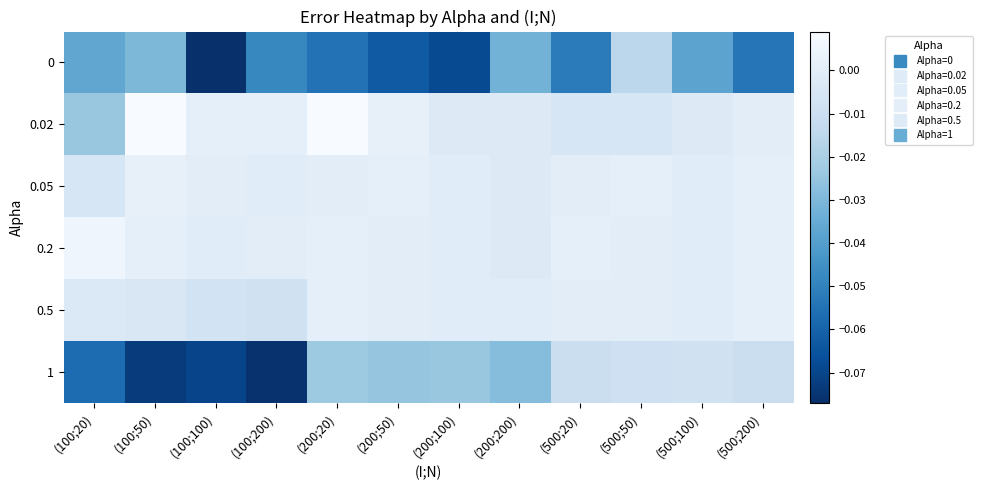

Reading left to right, extract all data points from this chart.

0: (100;20)=-0.0	(100;50)=-0.0	(100;100)=-0.1	(100;200)=-0.0	(200;20)=-0.1	(200;50)=-0.1	(200;100)=-0.1	(200;200)=-0.0	(500;20)=-0.1	(500;50)=-0.0	(500;100)=-0.0	(500;200)=-0.1
0.02: (100;20)=-0.0	(100;50)=0.0	(100;100)=0.0	(100;200)=0.0	(200;20)=0.0	(200;50)=0.0	(200;100)=-0.0	(200;200)=-0.0	(500;20)=-0.0	(500;50)=-0.0	(500;100)=-0.0	(500;200)=0.0
0.05: (100;20)=-0.0	(100;50)=0.0	(100;100)=0.0	(100;200)=-0.0	(200;20)=0.0	(200;50)=0.0	(200;100)=-0.0	(200;200)=-0.0	(500;20)=0.0	(500;50)=0.0	(500;100)=-0.0	(500;200)=0.0
0.2: (100;20)=0.0	(100;50)=0.0	(100;100)=-0.0	(100;200)=0.0	(200;20)=0.0	(200;50)=0.0	(200;100)=-0.0	(200;200)=-0.0	(500;20)=0.0	(500;50)=0.0	(500;100)=-0.0	(500;200)=0.0
0.5: (100;20)=-0.0	(100;50)=-0.0	(100;100)=-0.0	(100;200)=-0.0	(200;20)=0.0	(200;50)=0.0	(200;100)=-0.0	(200;200)=-0.0	(500;20)=0.0	(500;50)=0.0	(500;100)=-0.0	(500;200)=0.0
1: (100;20)=-0.1	(100;50)=-0.1	(100;100)=-0.1	(100;200)=-0.1	(200;20)=-0.0	(200;50)=-0.0	(200;100)=-0.0	(200;200)=-0.0	(500;20)=-0.0	(500;50)=-0.0	(500;100)=-0.0	(500;200)=-0.0